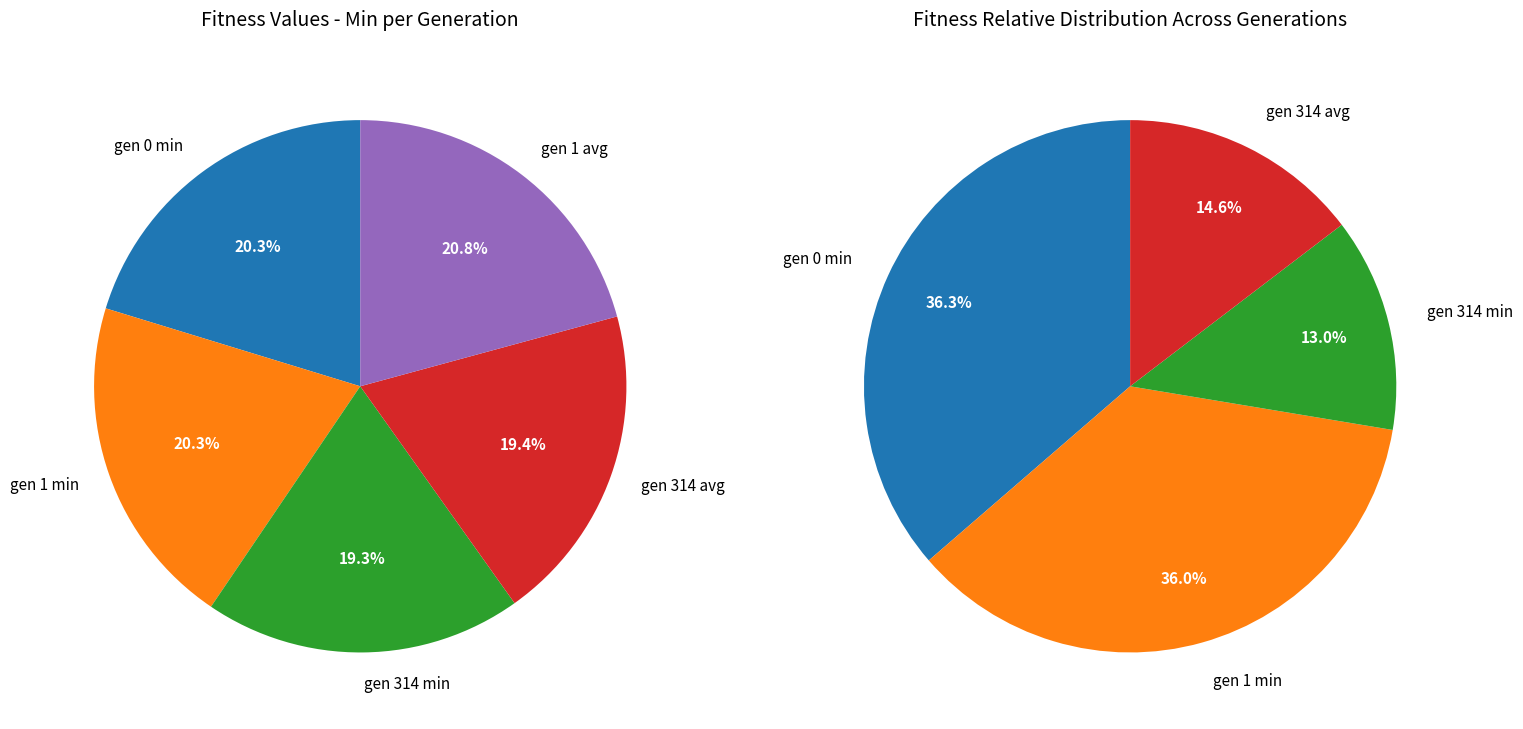

To the nearest percent, what is the combined percentage of gen 314 avg and gen 1 avg?

40%